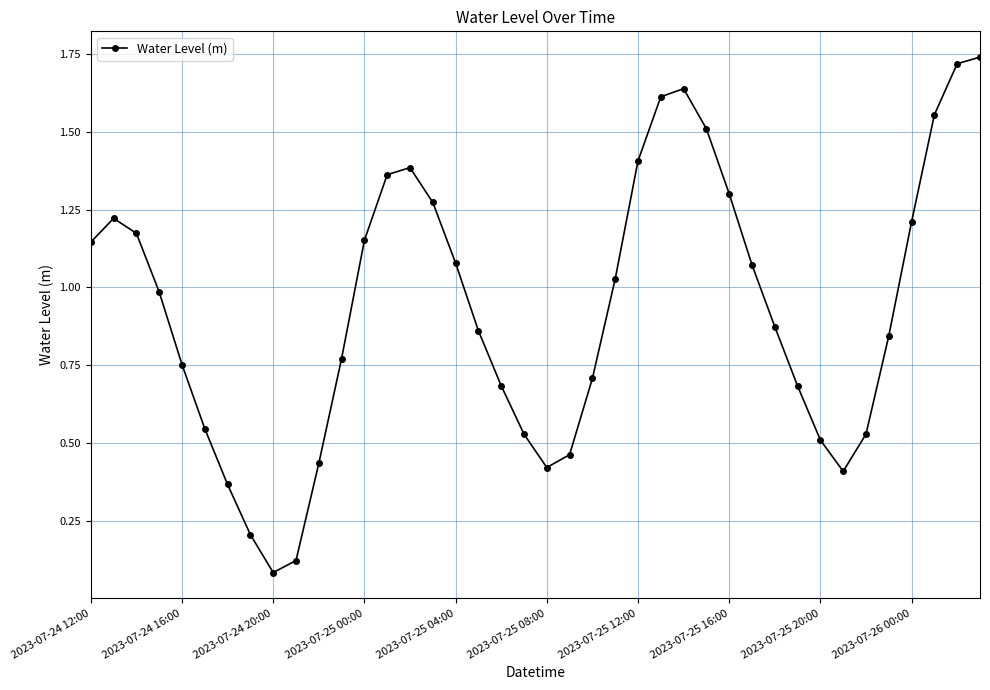

True or false: the data has more than 2 interior local peaks.

True